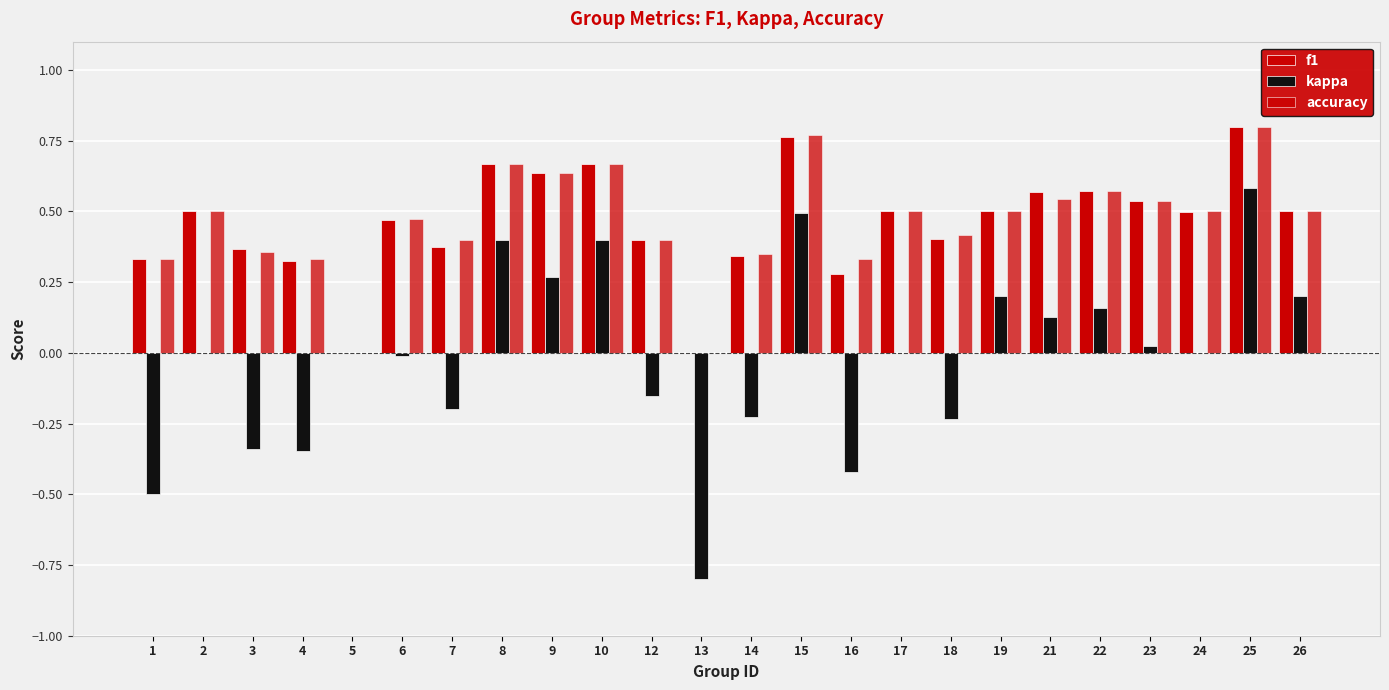

At which category is the sum across all series the highest?

25